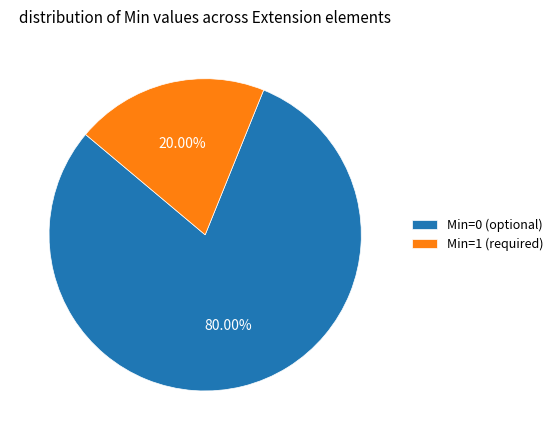

Is the sum of Min=1 (required) and Min=0 (optional) greater than half?

Yes